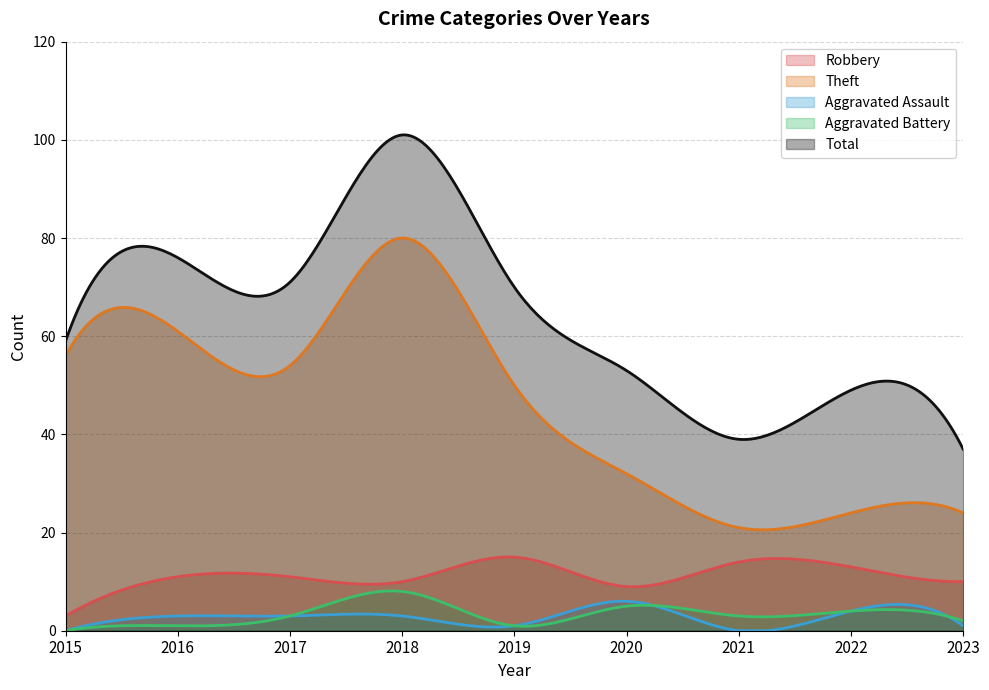

At which category does Total reach its first local valley?

2017